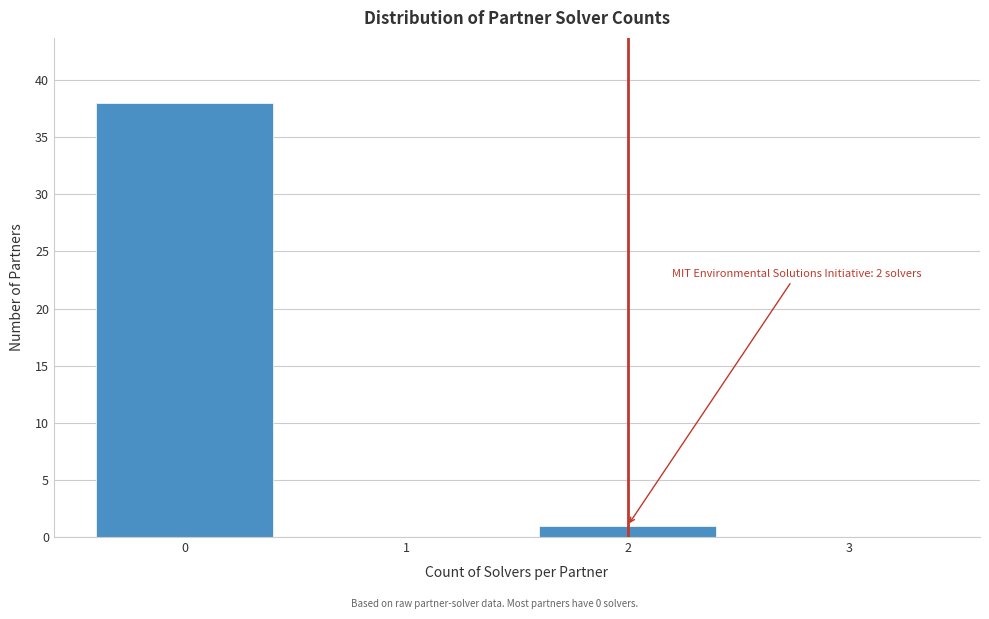

Reading right to left, list all the values displayed in this chart.

3=0	2=1	1=0	0=38